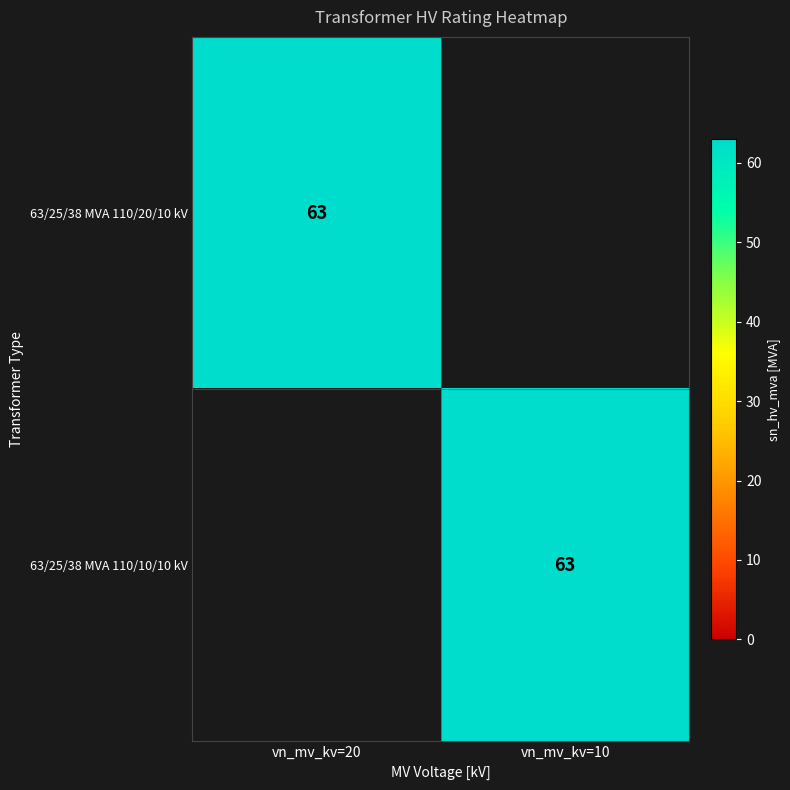

True or false: 63/25/38 MVA 110/10/10 kV has a value of 63 at vn_mv_kv=10.

True